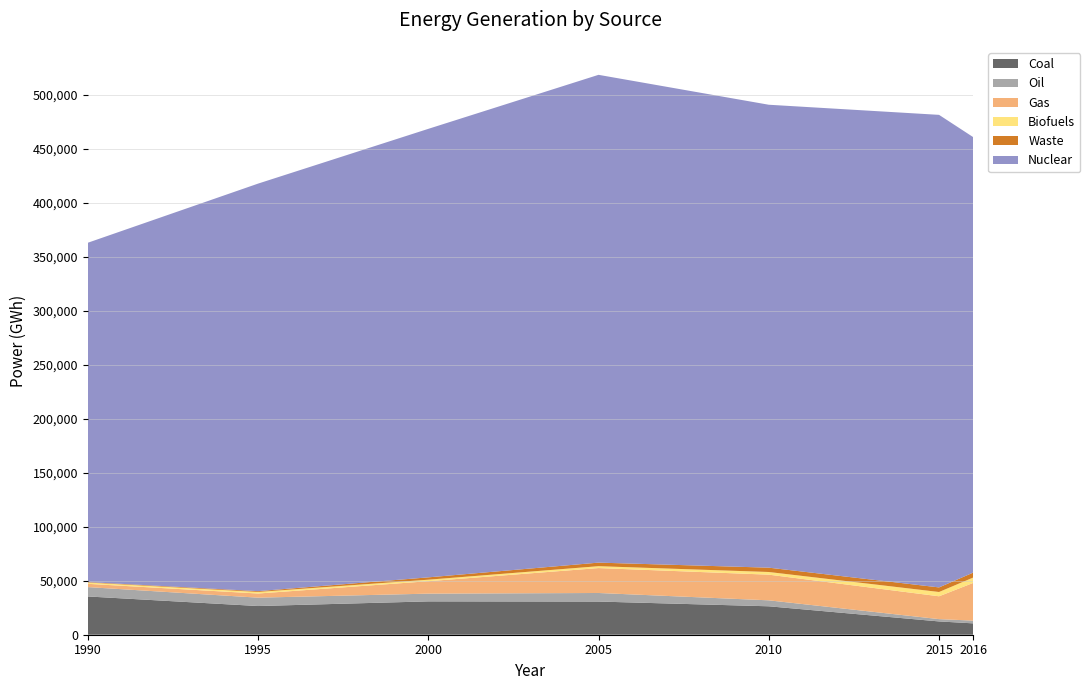

Reading left to right, extract all data points from this chart.

Coal: 1990=35423	1995=26556	2000=30860	2005=30705	2010=26315	2015=12305	2016=10520
Oil: 1990=8668	1995=7749	2000=7165	2005=7925	2010=5523	2015=2137	2016=2537
Gas: 1990=3027	1995=3840	2000=11514	2005=23069	2010=23758	2015=21143	2016=34864
Biofuels: 1990=1188	1995=1451	2000=1398	2005=1734	2010=2468	2015=3969	2016=4971
Waste: 1990=443	1995=742	2000=2162	2005=3314	2010=4003	2015=4244	2016=4579
Nuclear: 1990=314081	1995=377231	2000=415162	2005=451529	2010=428521	2015=437428	2016=403195